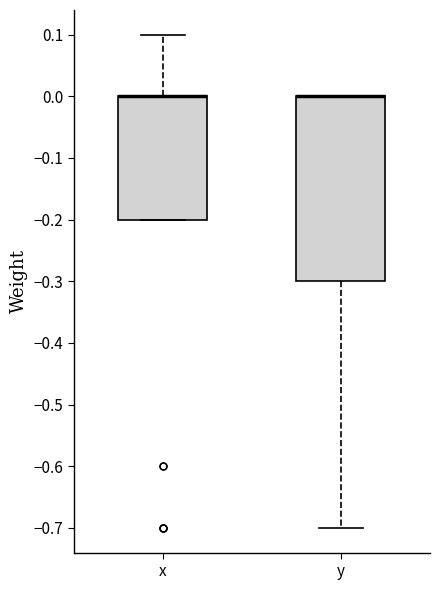

Reading left to right, read every box against the y-axis: the position of its median line, the range the box covers, and the ends of its whiskers. The values are not printed on the chart, so give them approximately, as read against the axis.

x: median 0.0 (drawn on the box's upper edge), box -0.2 to 0.0, whiskers -0.2 to 0.1
y: median 0.0 (drawn on the box's upper edge), box -0.3 to 0.0, whiskers -0.7 to 0.0